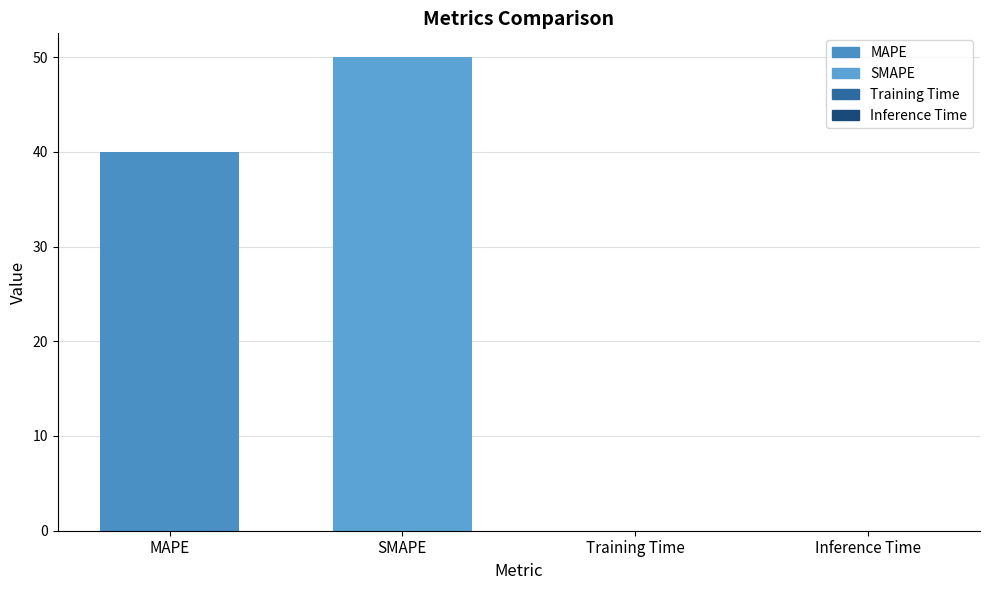

How many distinct data groups are displayed?

1